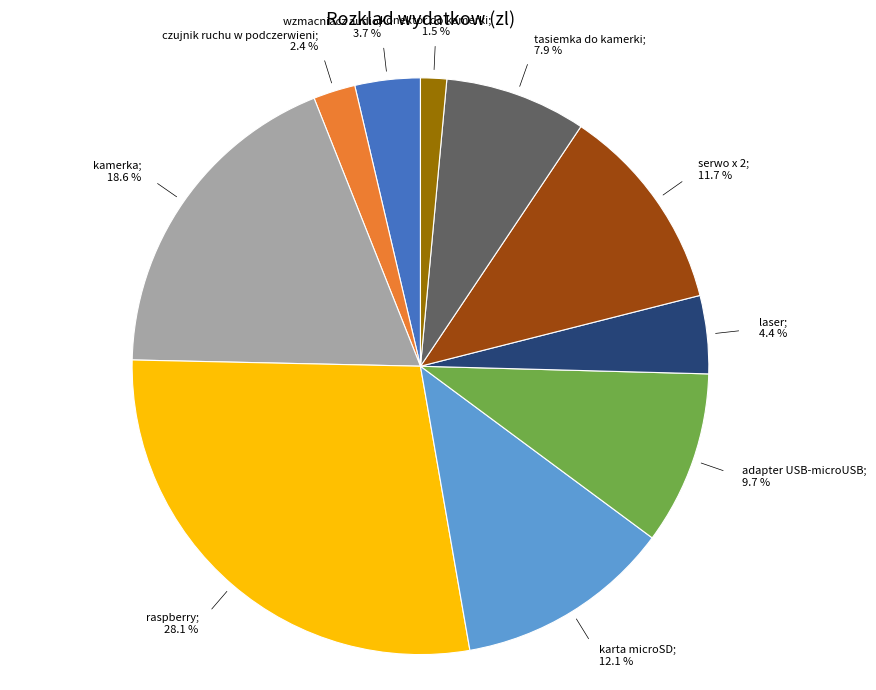

Is there any slice that represents more than half of the pie?

No